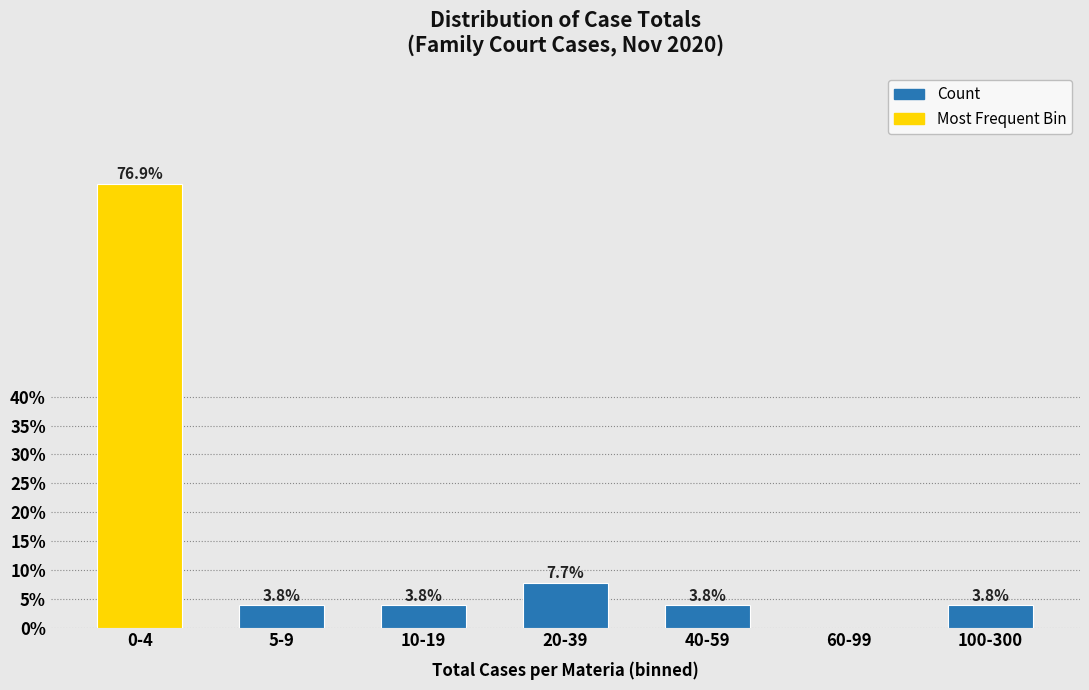

Reading left to right, extract all data points from this chart.

0-4=76.9	5-9=3.8	10-19=3.8	20-39=7.7	40-59=3.8	60-99=0.0	100-300=3.8